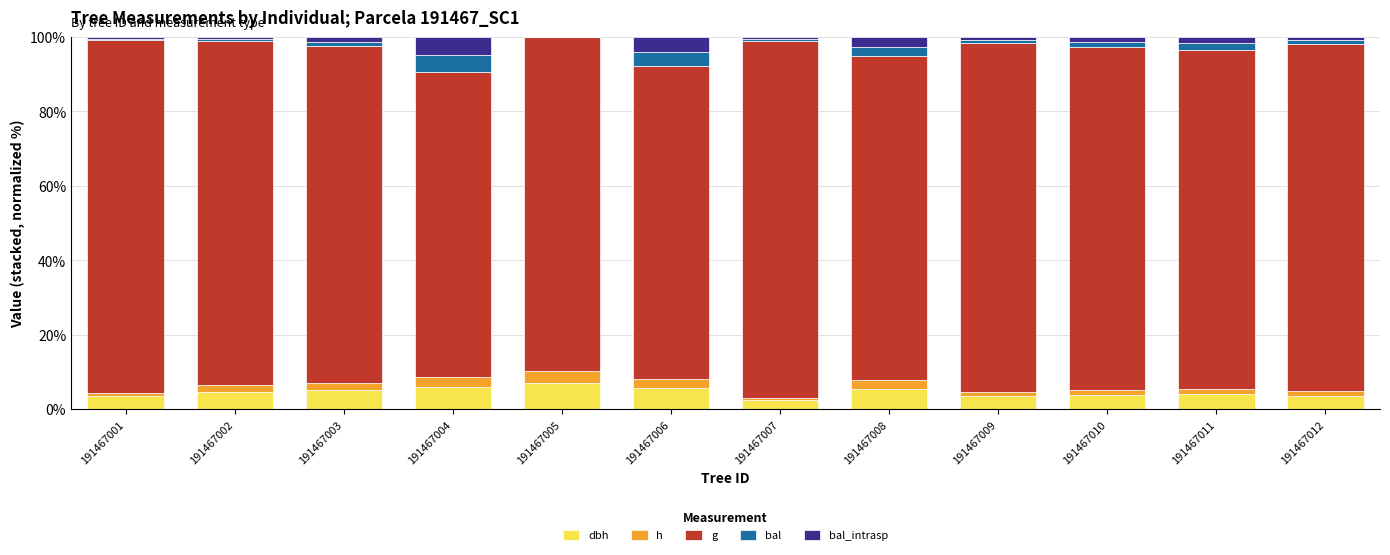

What is the total value across all series at 191467006?

100.0